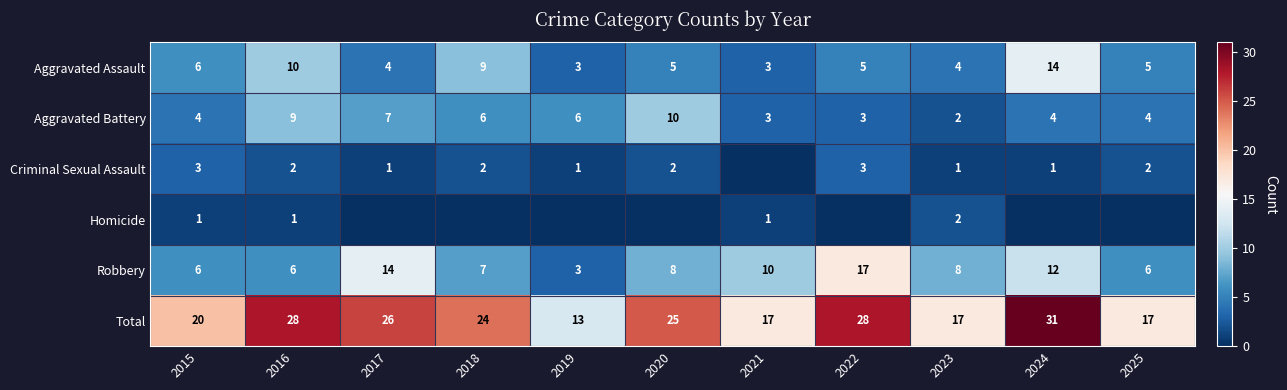

Is the value of Aggravated Assault at 2024 greater than the value of Total at 2015?

No